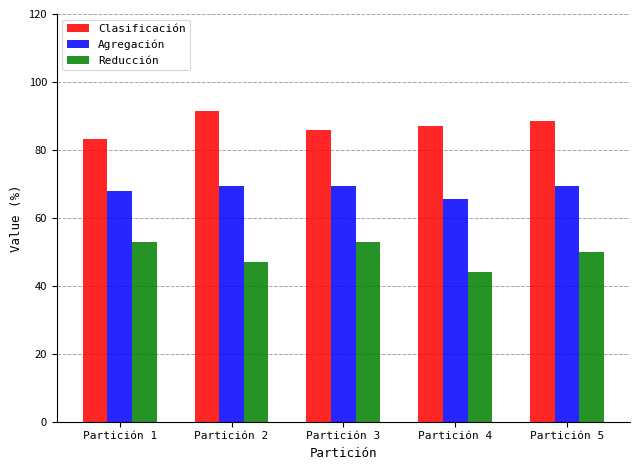

List the labels in order of Clasificación value, smallest first.

Partición 1, Partición 3, Partición 4, Partición 5, Partición 2